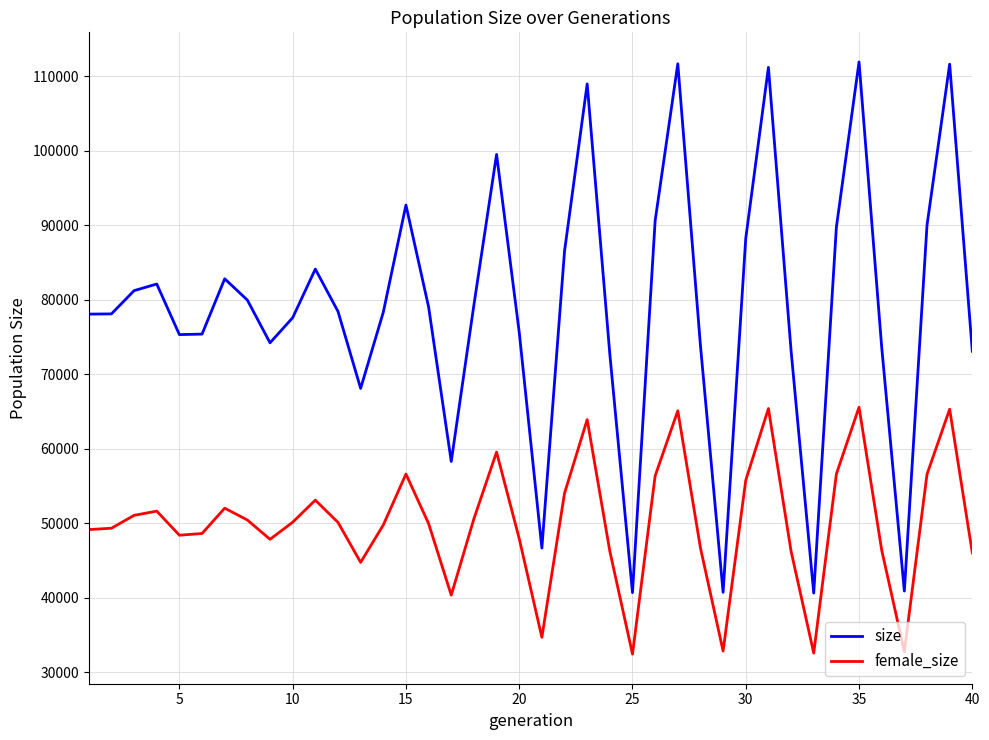

Which series has the largest total across all categories?

size